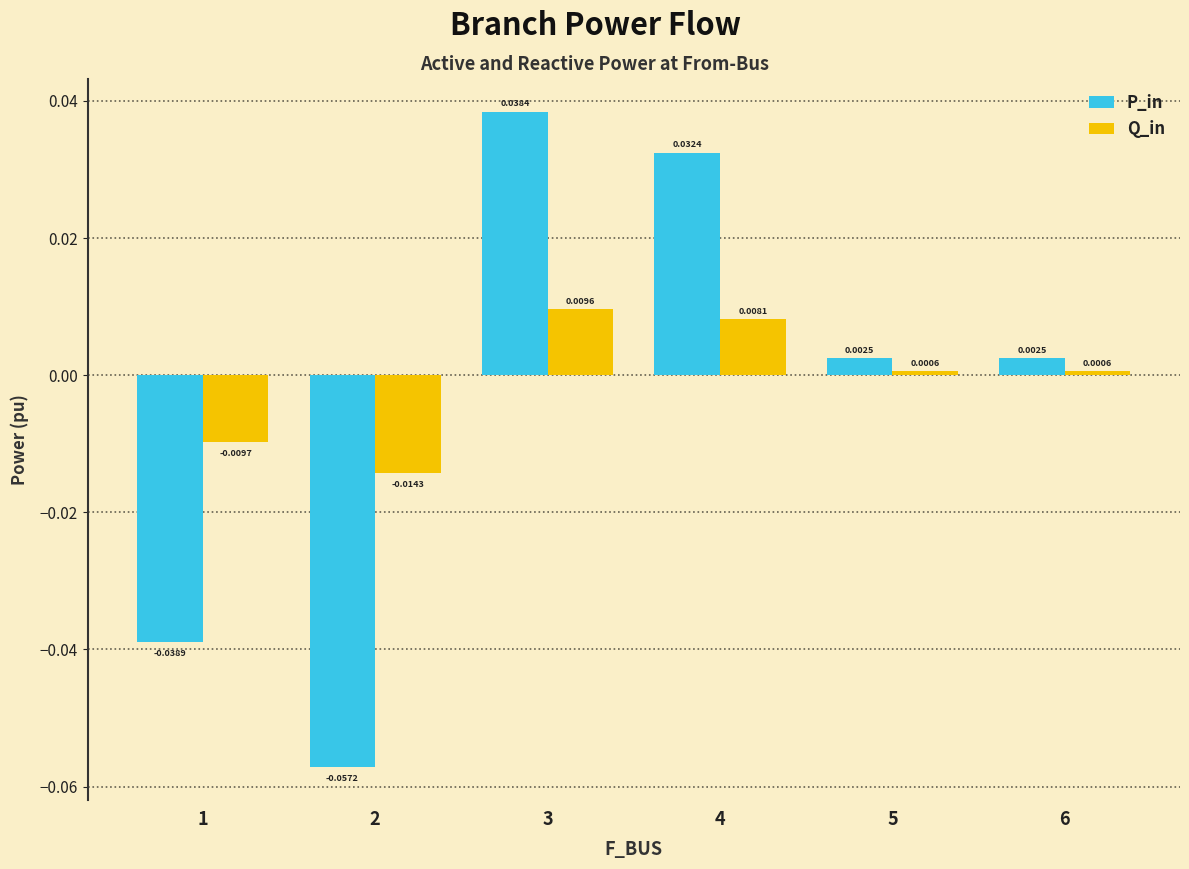

At how many categories does at least one series exceed 0?

4